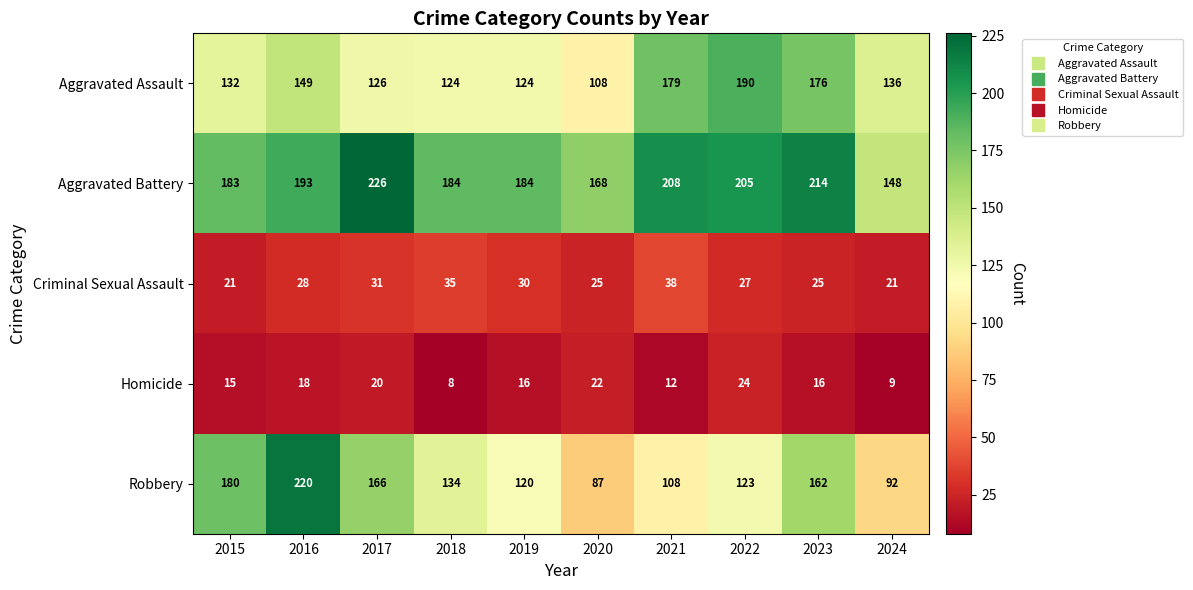

Where does the Homicide series first go above 16?

2016